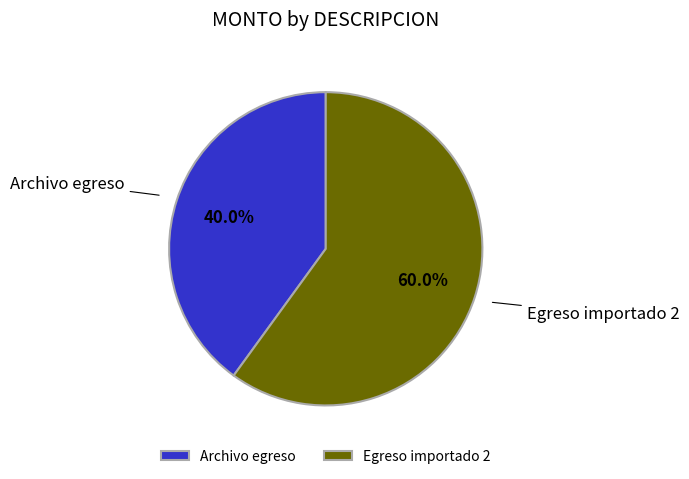

What percentage do Egreso importado 2 and Archivo egreso together represent?

100.0%